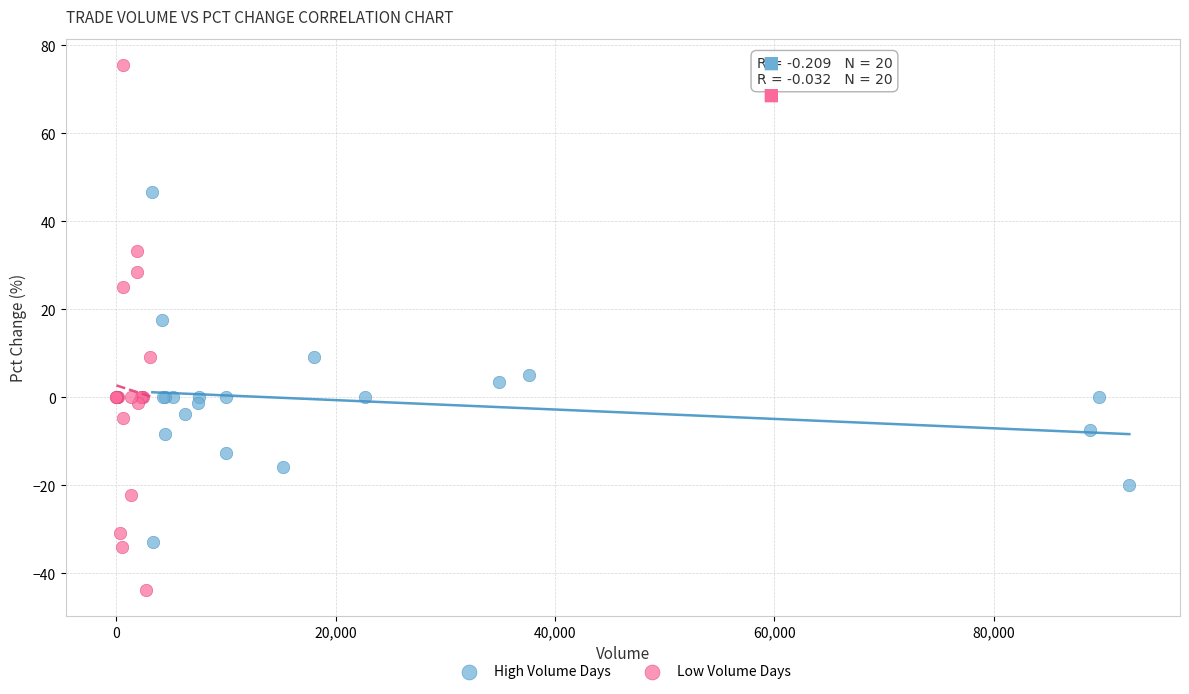

Which series has the widest spread of Y values?

Low Volume Days